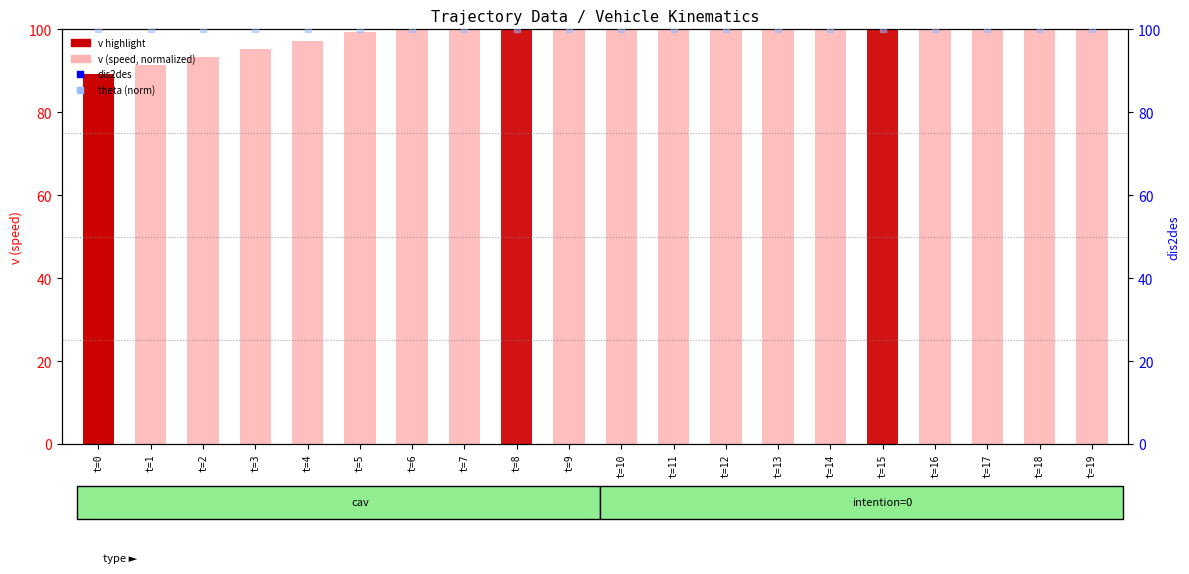

Is the value of v (speed, normalized) at t=1 greater than the value of dis2des at t=1?

No